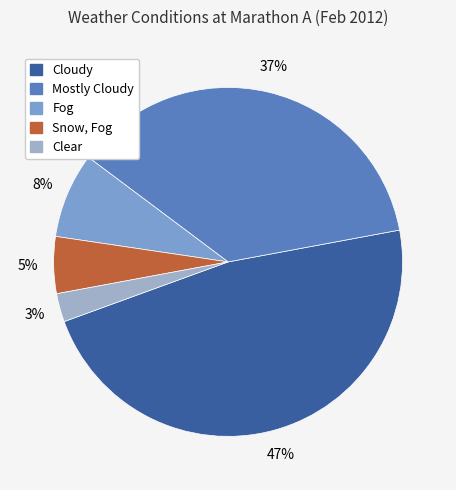

To the nearest percent, what portion does Cloudy represent?

47%